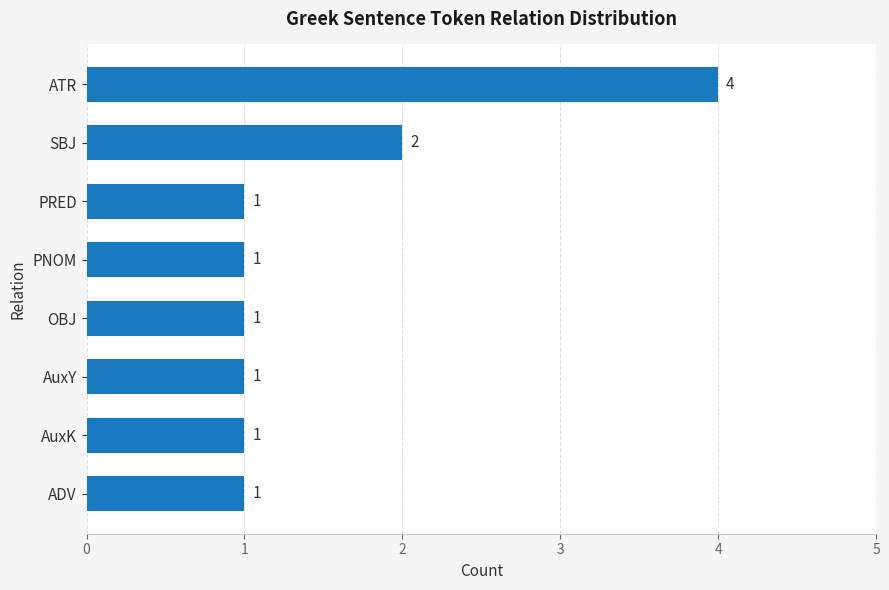

The value at SBJ is 3. True or false?

False